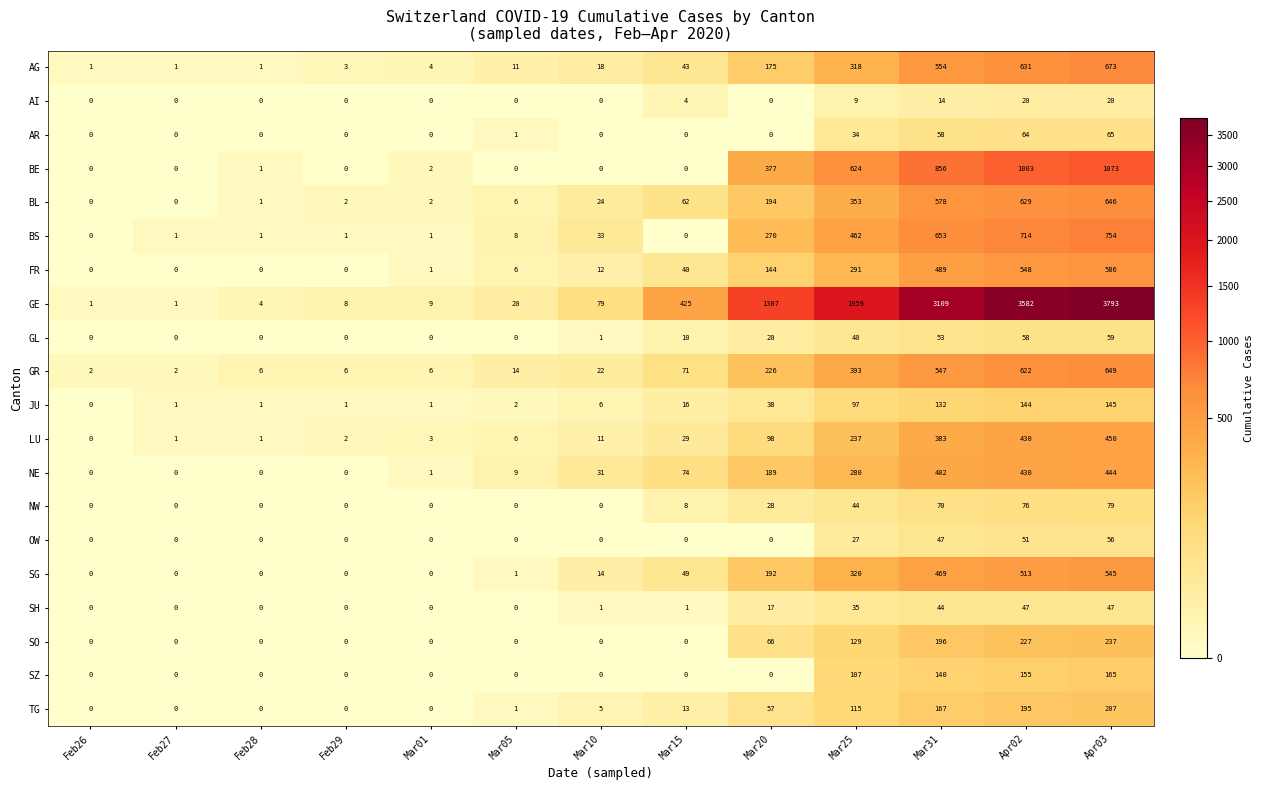

At which category does the chart reach its peak across all series?

Apr03